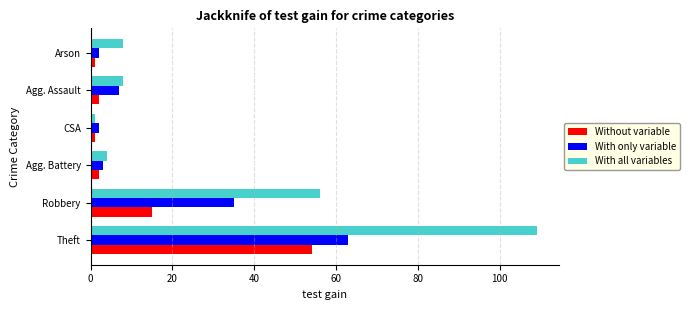

What is the sum of all Without variable values?

75